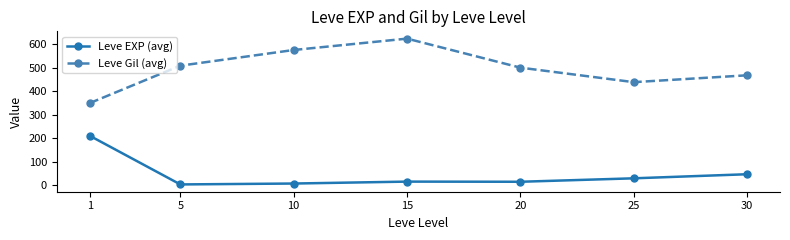

At which label does Leve EXP (avg) first exceed 15?

1